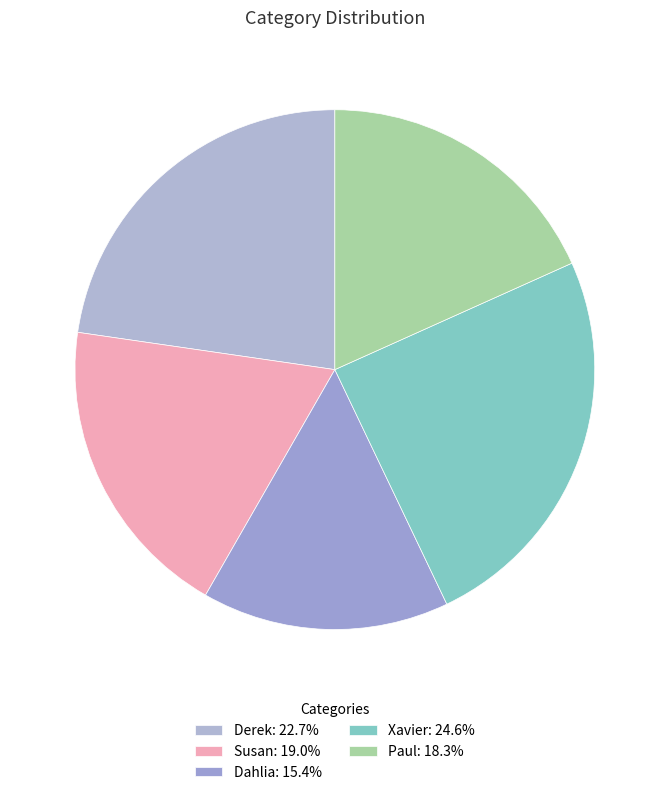

What is the largest slice in the pie chart?

Xavier